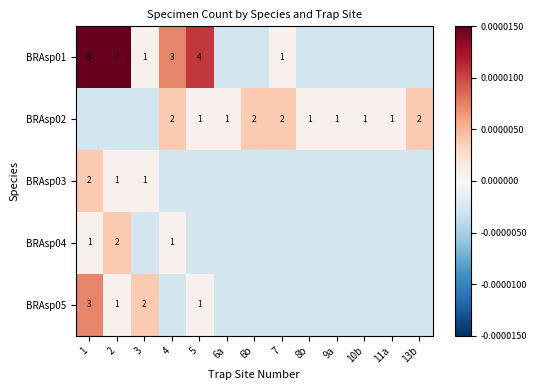

How many series are shown in this chart?

5